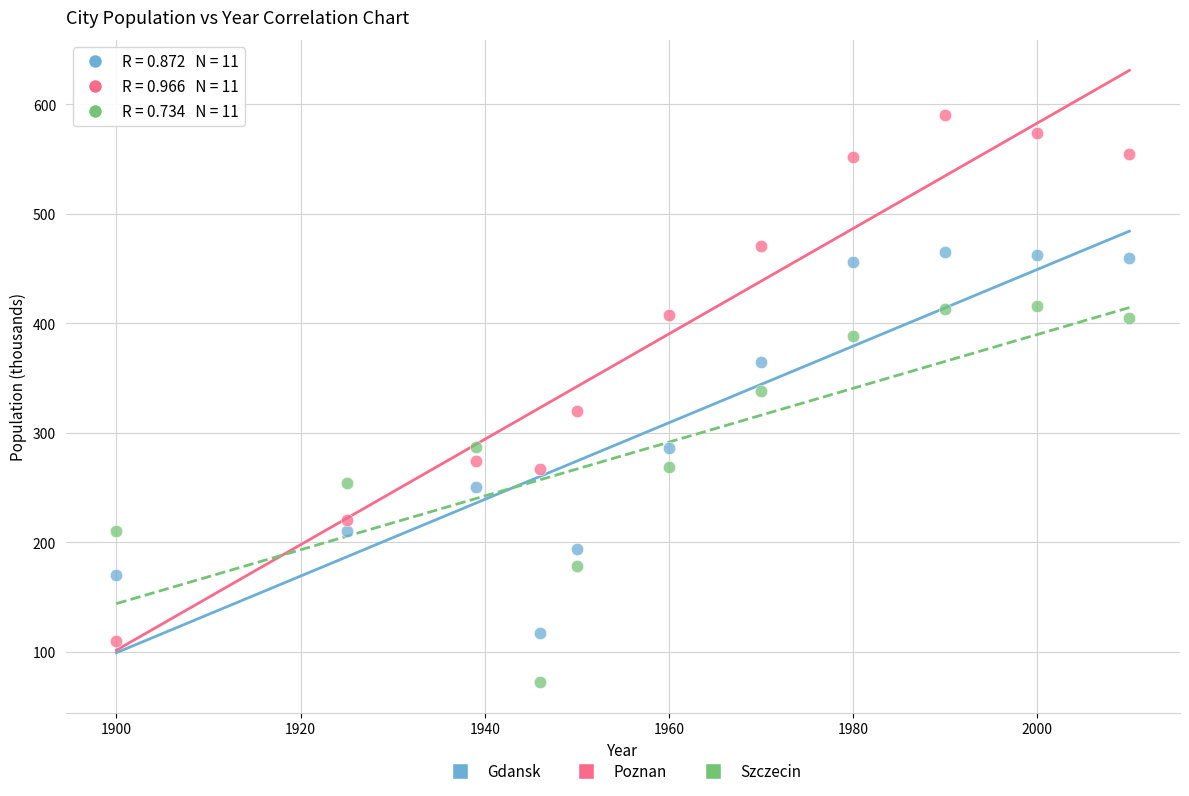

What are all the series names shown in the legend?

Gdansk, Poznan, Szczecin